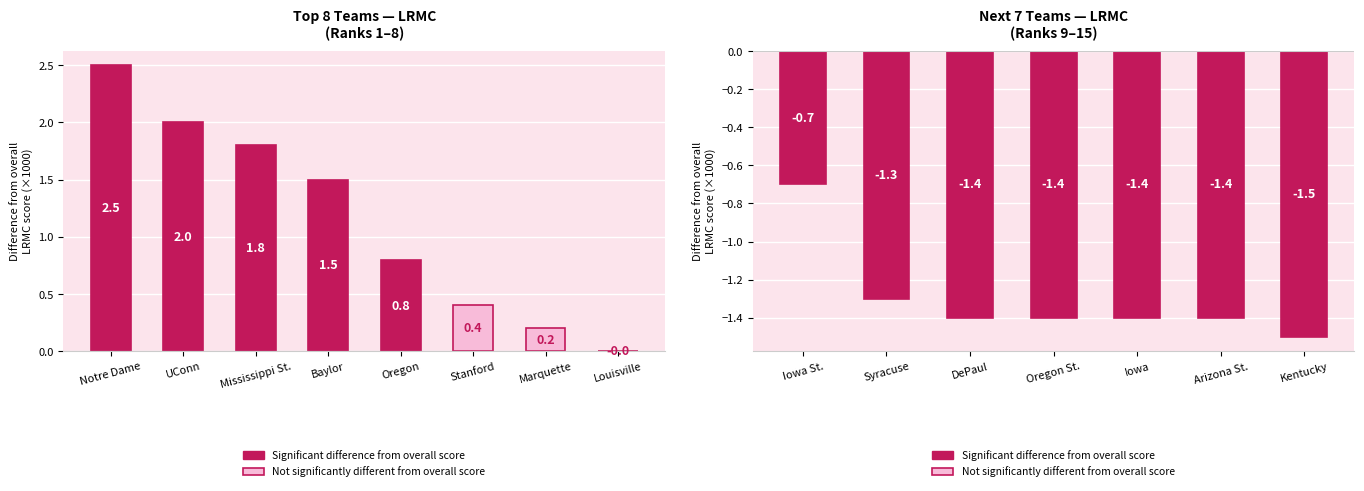

Which has a higher value, Iowa or Kentucky?

Iowa